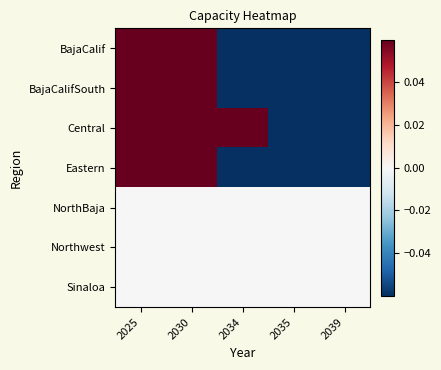

Count the number of data series in this chart.

7